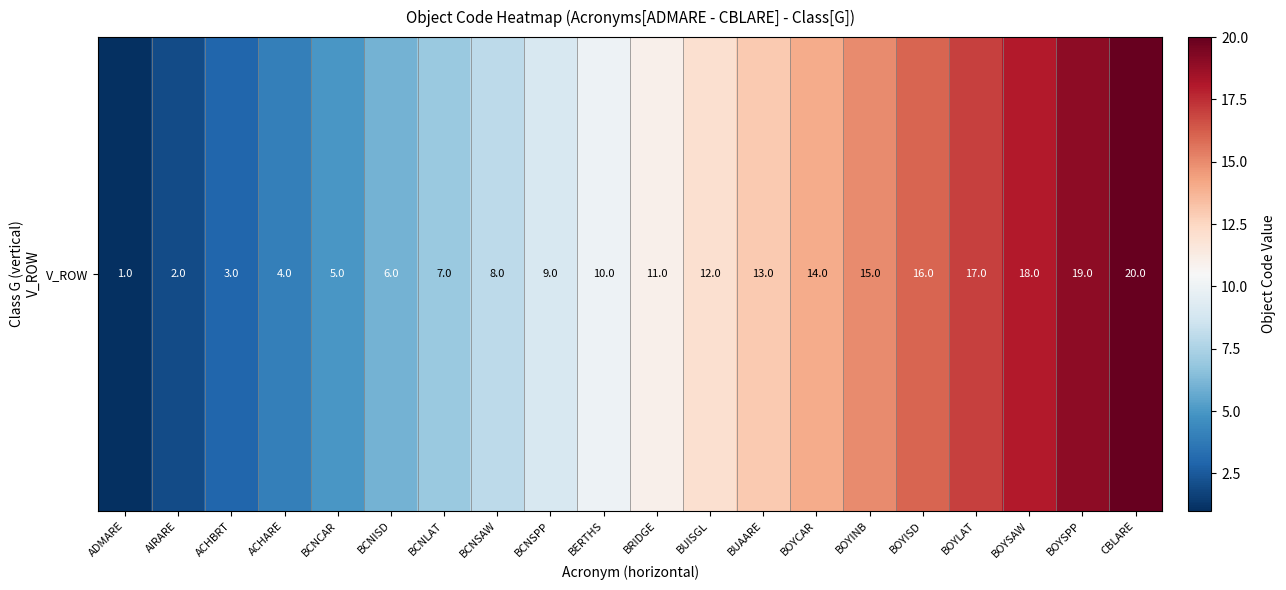

Which has a higher value, BOYSAW or ACHBRT?

BOYSAW